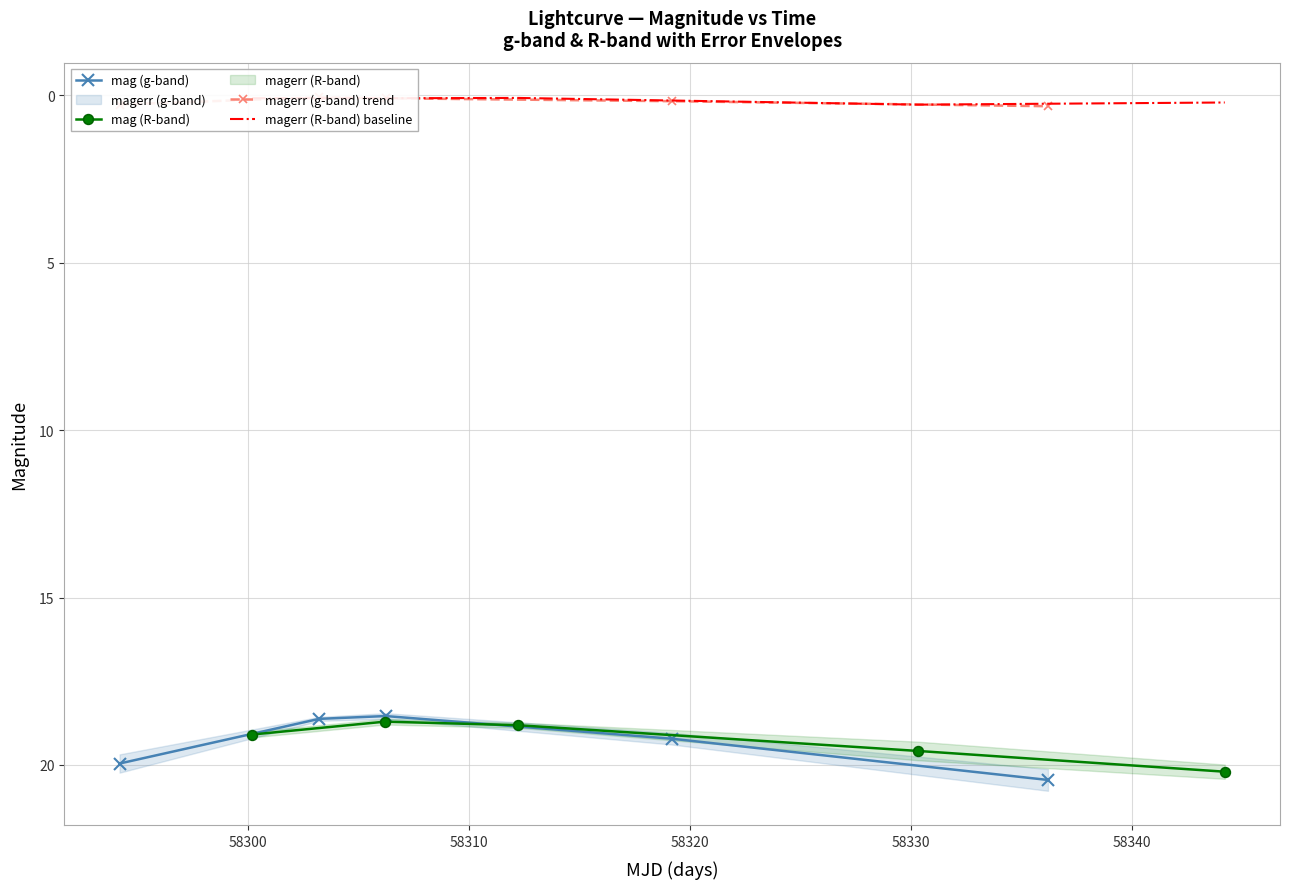

What is the highest value of the mag (g-band) series?

20.4